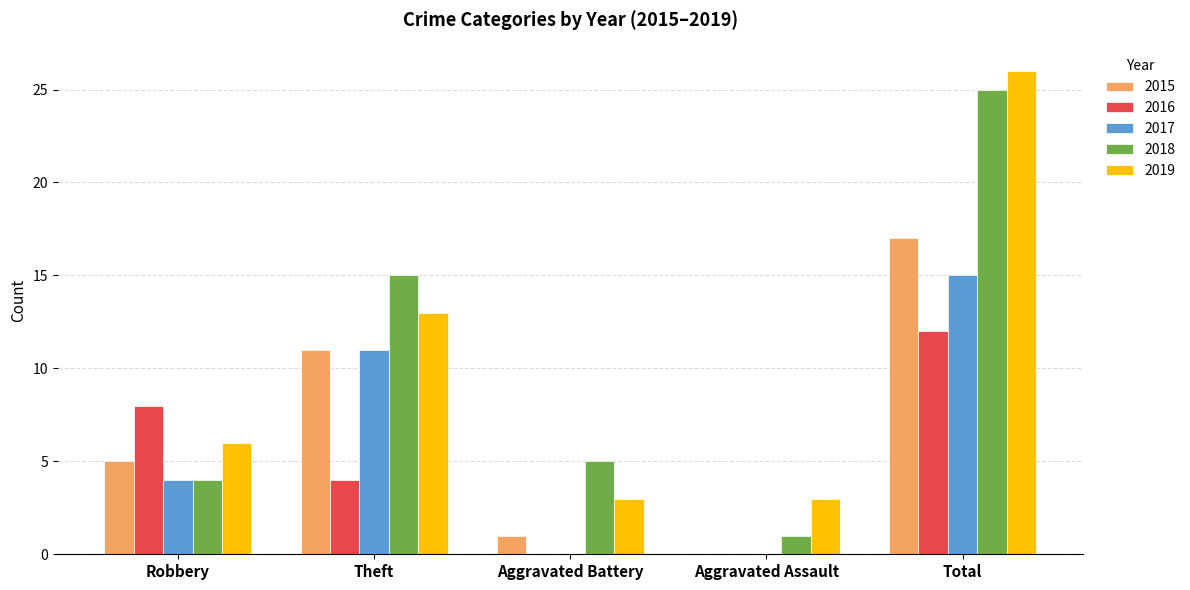

What are all the series names shown in the legend?

2015, 2016, 2017, 2018, 2019